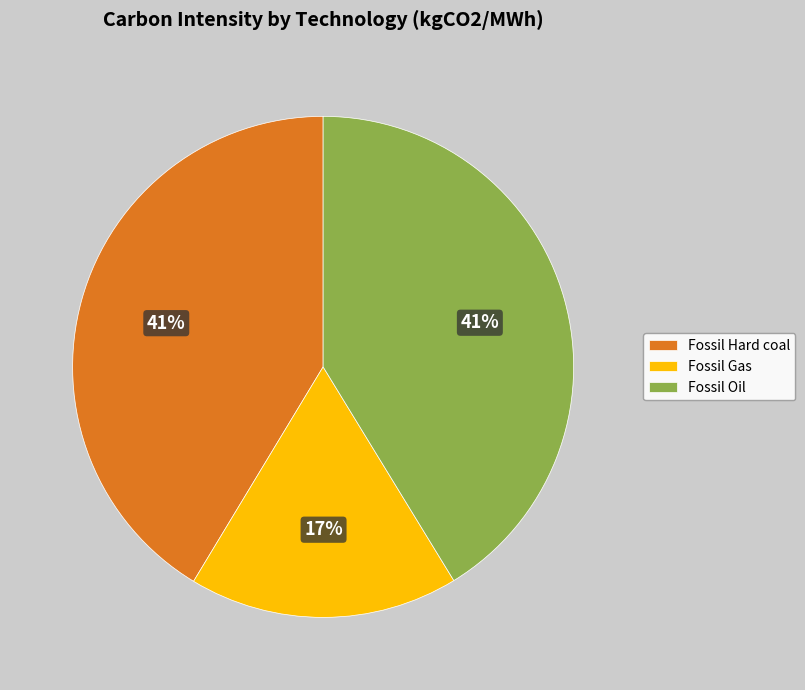

What is the ratio of the value at Fossil Oil to the value at Fossil Hard coal?

1.0